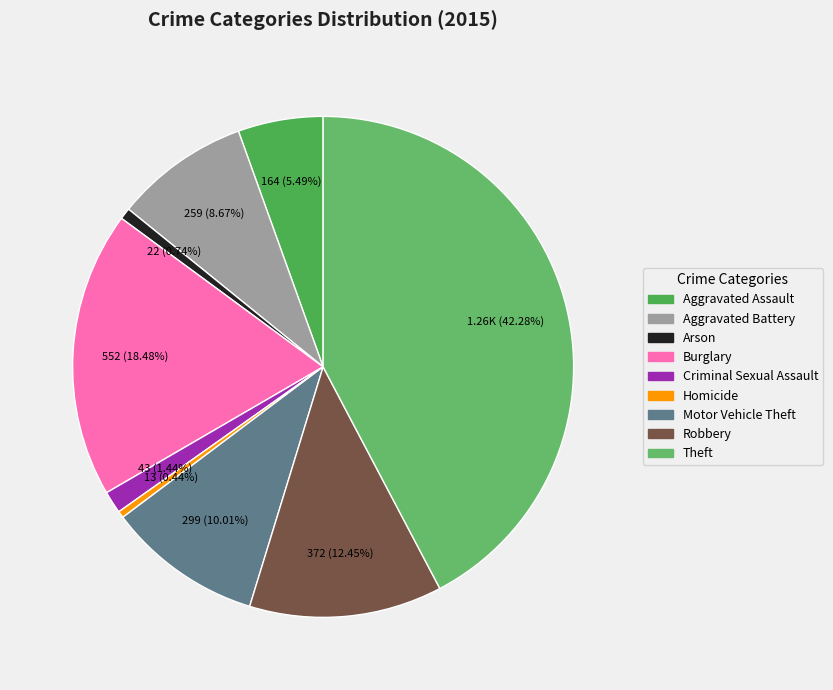

How many segments does this pie chart have?

9